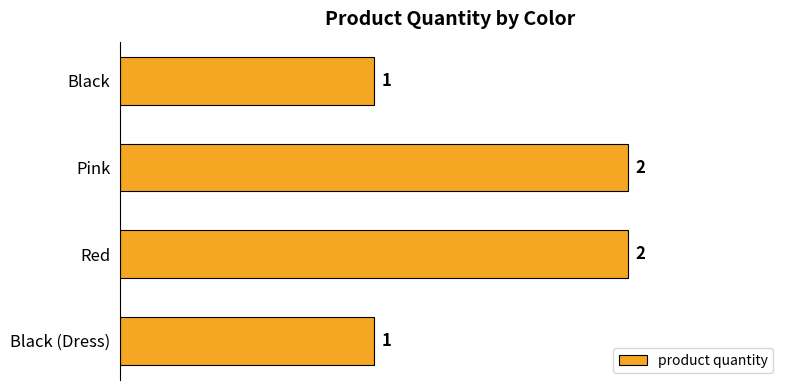

What is the smallest value displayed?

1